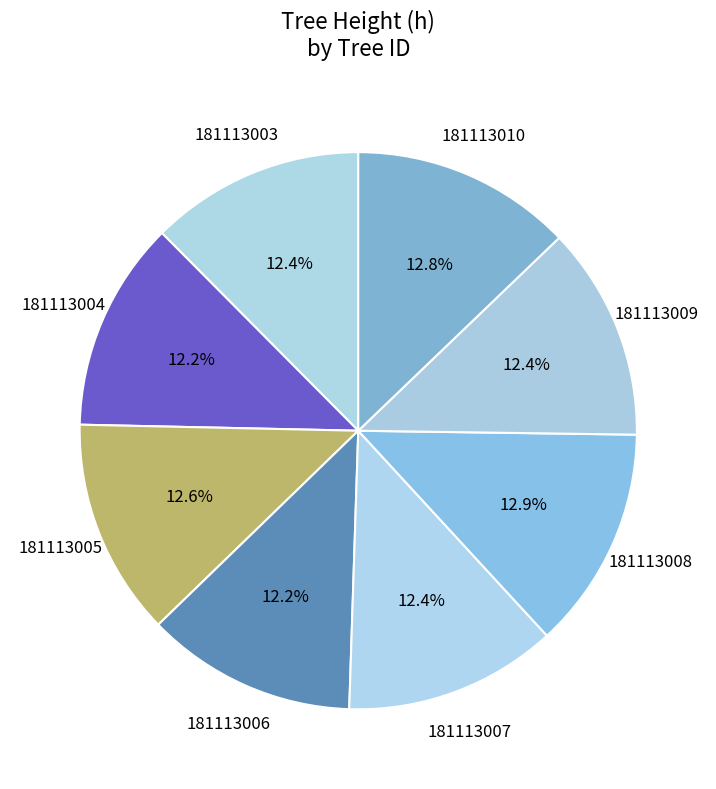

Count the number of slices in the pie.

8